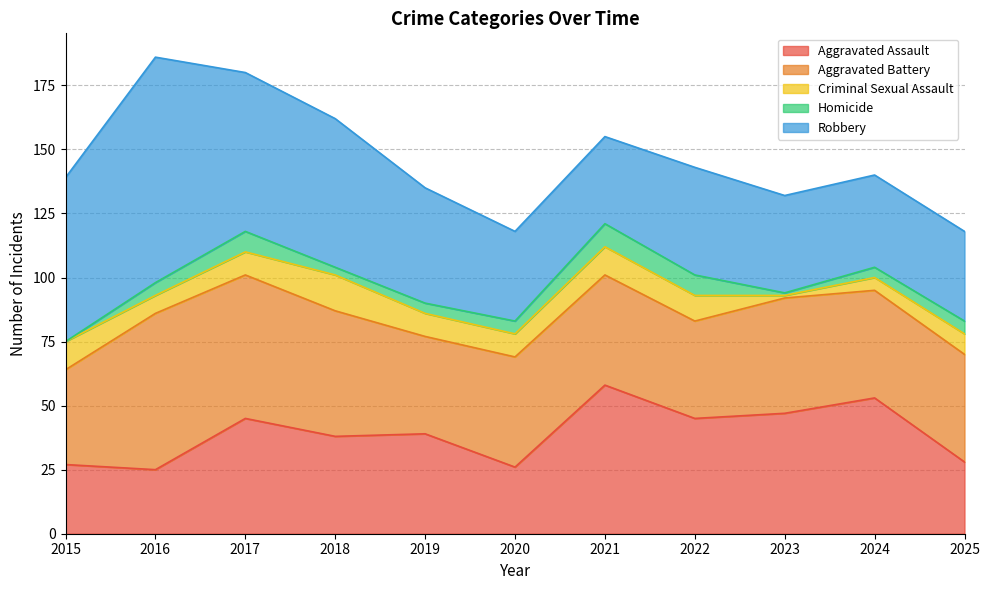

Reading left to right, extract all data points from this chart.

Aggravated Assault: 27	25	45	38	39	26	58	45	47	53	28
Aggravated Battery: 37	61	56	49	38	43	43	38	45	42	42
Criminal Sexual Assault: 11	7	9	14	9	9	11	10	1	5	8
Homicide: 0	5	8	3	4	5	9	8	1	4	5
Robbery: 64	88	62	58	45	35	34	42	38	36	35